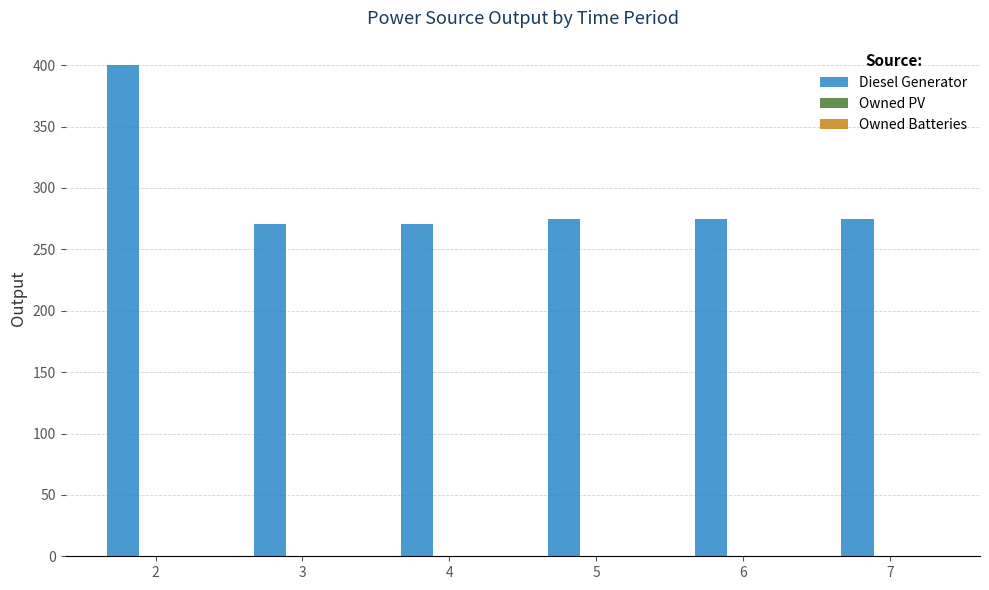

Reading left to right, transcribe all the data shown in this chart.

2=400	3=271	4=271	5=275	6=275	7=275